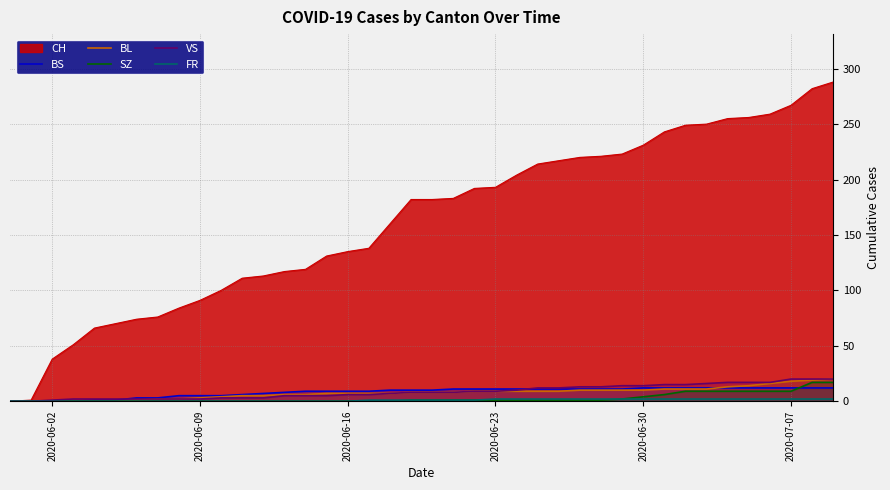

Which series has the widest spread of values?

CH